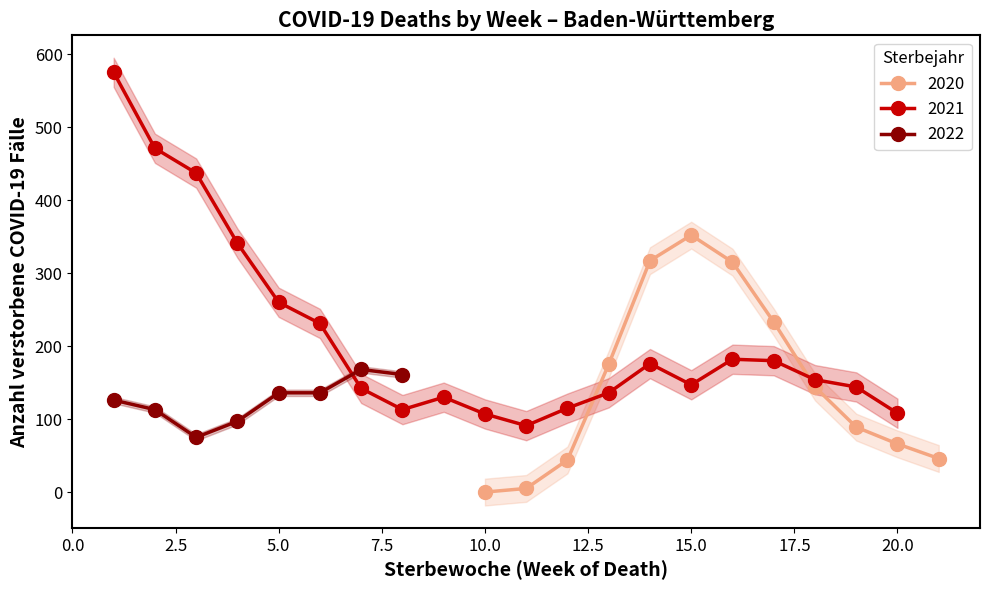

Where does the 2020 series first go above 44?

13